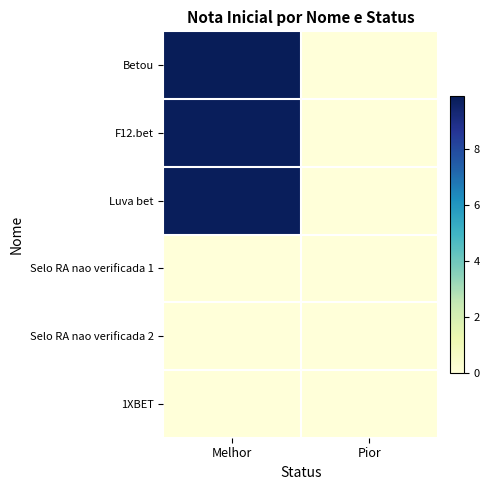

Rank the series at Pior from highest to lowest value.

Betou, F12.bet, Luva bet, Selo RA nao verificada 1, Selo RA nao verificada 2, 1XBET